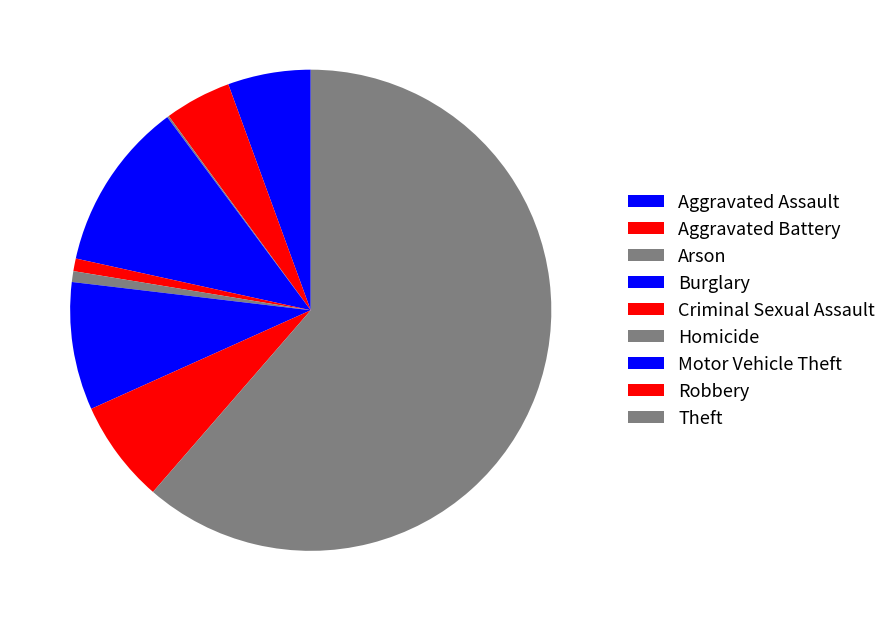

Is it true that Burglary is 11% of the pie?

True